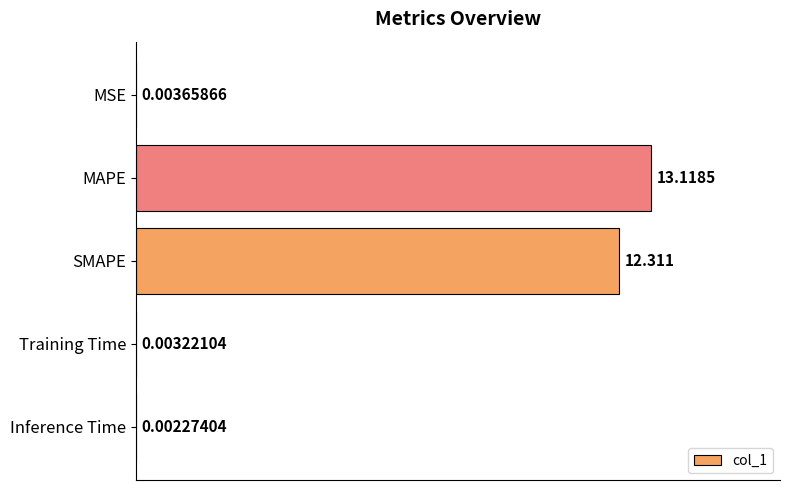

Are the bars horizontal?

Yes